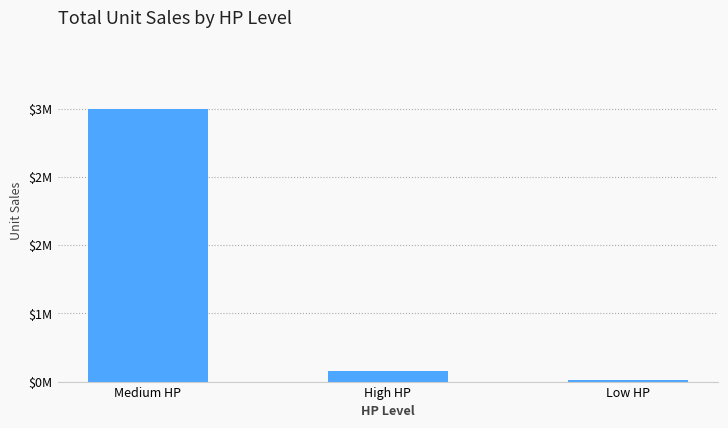

What is the label of the 3rd bar from the left?

Low HP